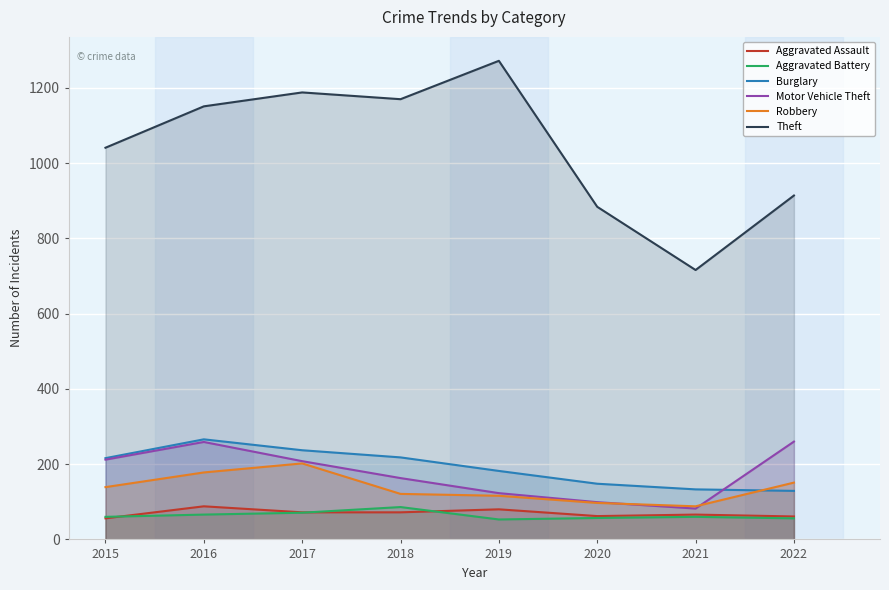

True or false: Motor Vehicle Theft and Aggravated Battery intersect in this chart.

False